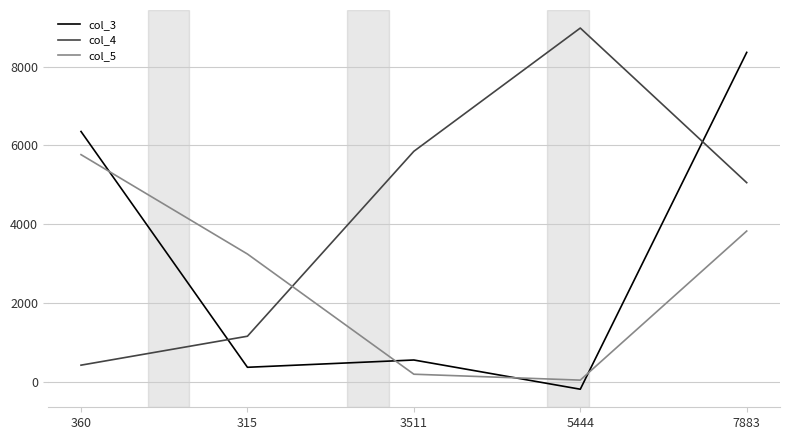

List the series in order of their overall mean, lowest first.

col_5, col_3, col_4